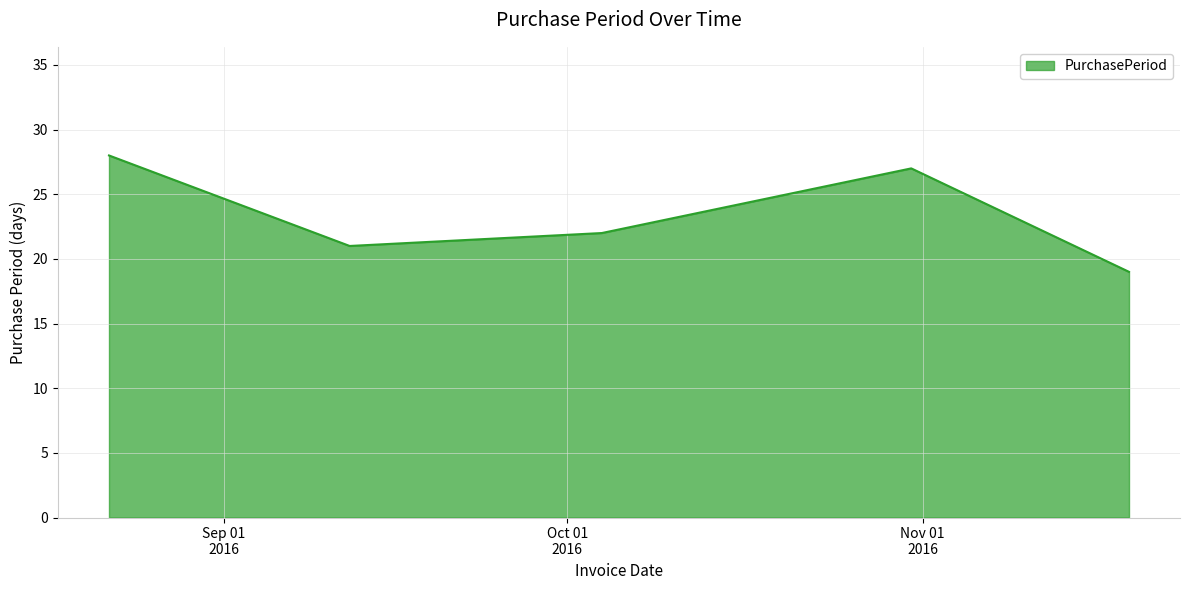

What is the difference between the second highest and second lowest values?

6